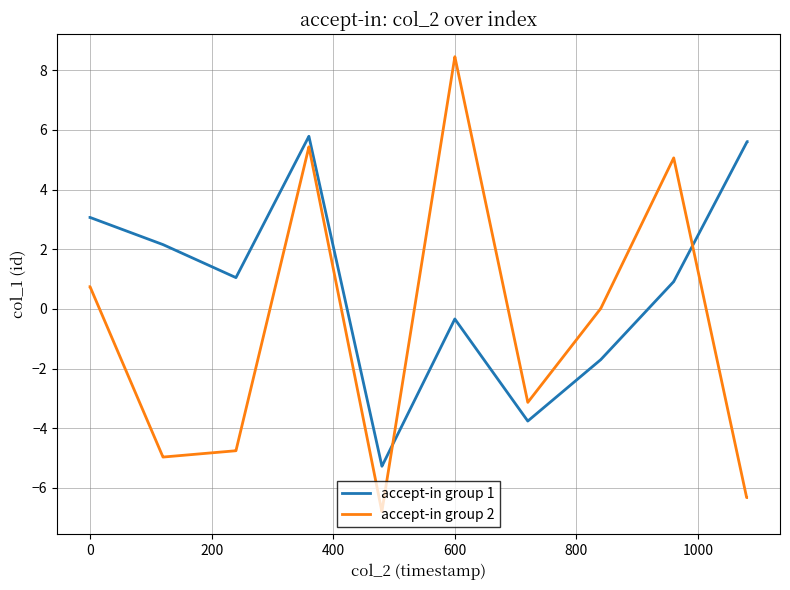

Is this an area chart (filled region under the line)?

No